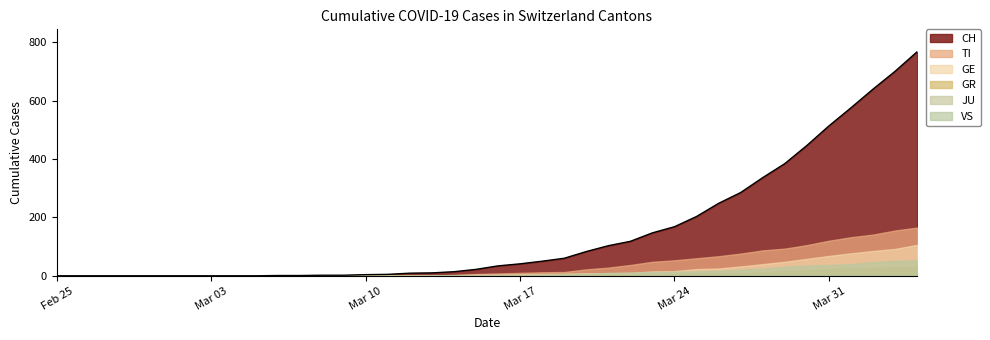

True or false: GR and VS cross at least once.

False